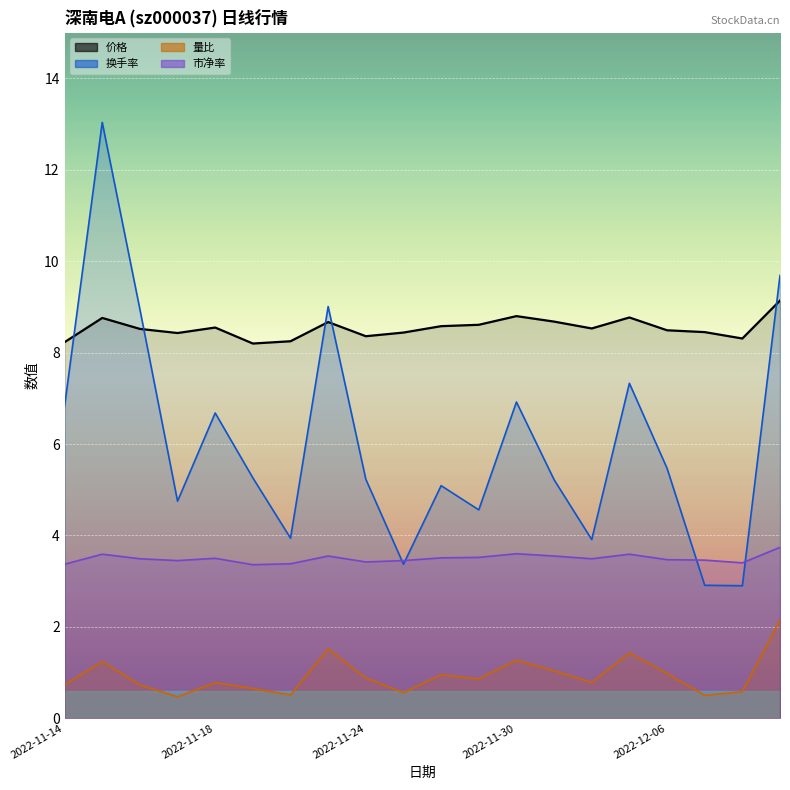

Is it true that 量比 equals 1.3 at 2022-11-24?

False